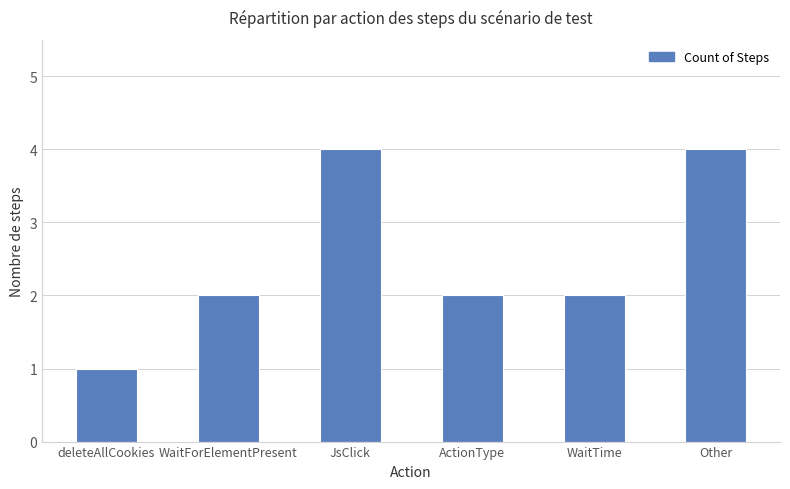

What is the ratio of the value at WaitTime to the value at ActionType?

1.0